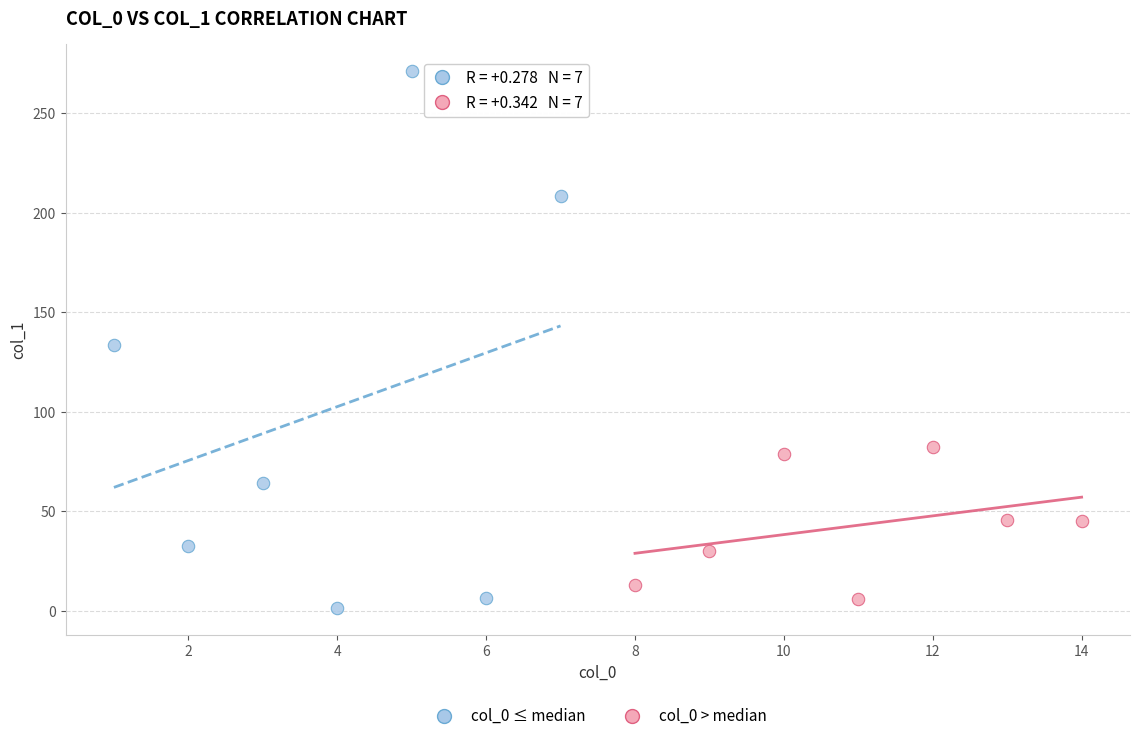

What are all the series names shown in the legend?

col_0 ≤ median, col_0 > median